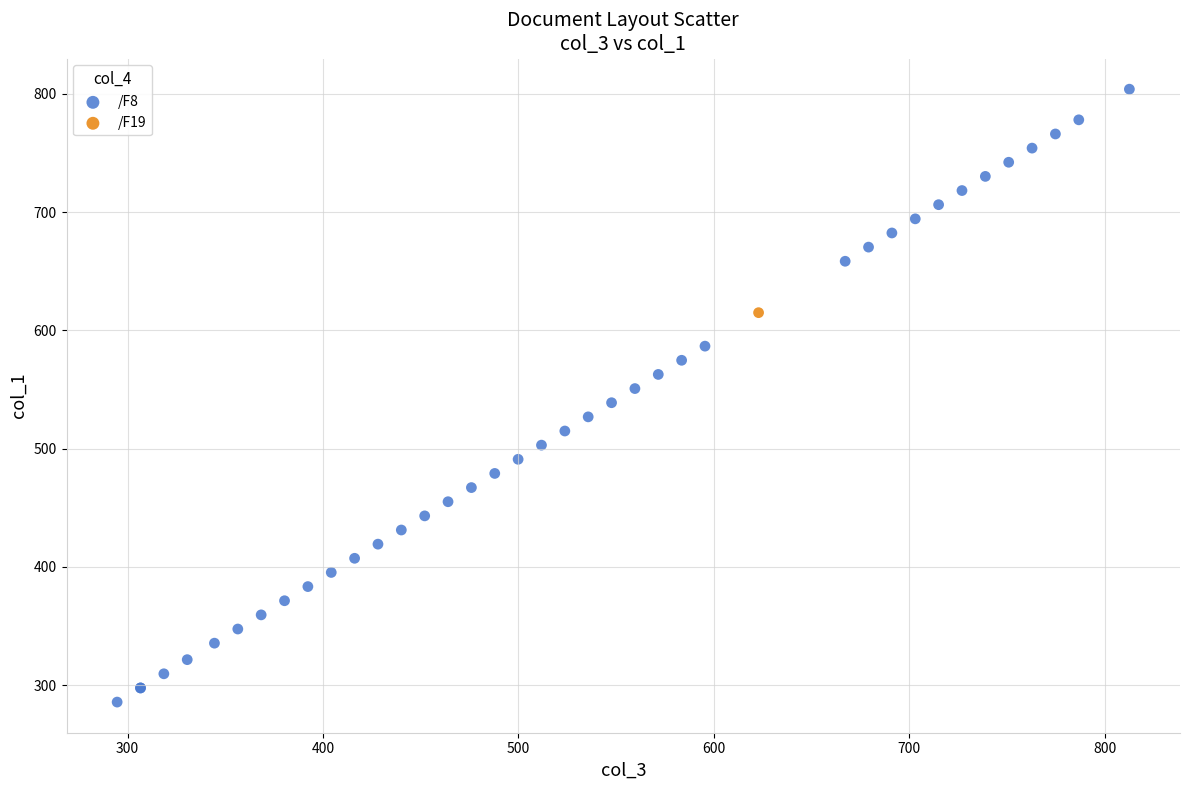

What are all the series names shown in the legend?

/F8, /F19